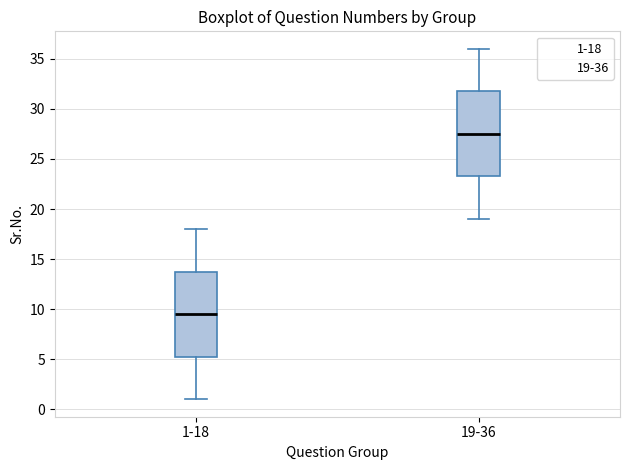

Reading left to right, read every box against the y-axis: the position of its median line, the range the box covers, and the ends of its whiskers. The values are not printed on the chart, so give them approximately, as read against the axis.

1-18: median 9.5, box 5.5 to 14.0, whiskers 1.0 to 18.0
19-36: median 27.5, box 23.5 to 32.0, whiskers 19.0 to 36.0